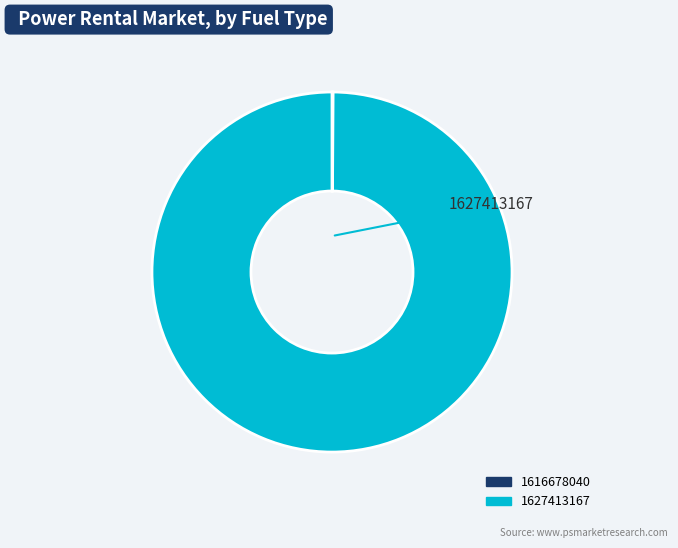

Is 1627413167 the majority of the pie?

Yes